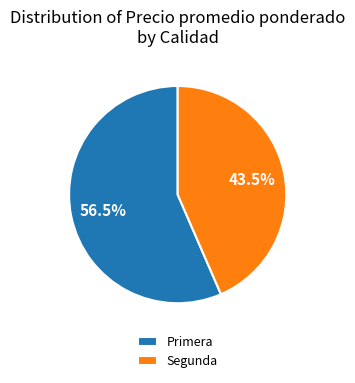

What portion of the pie excludes Primera?

43.5%